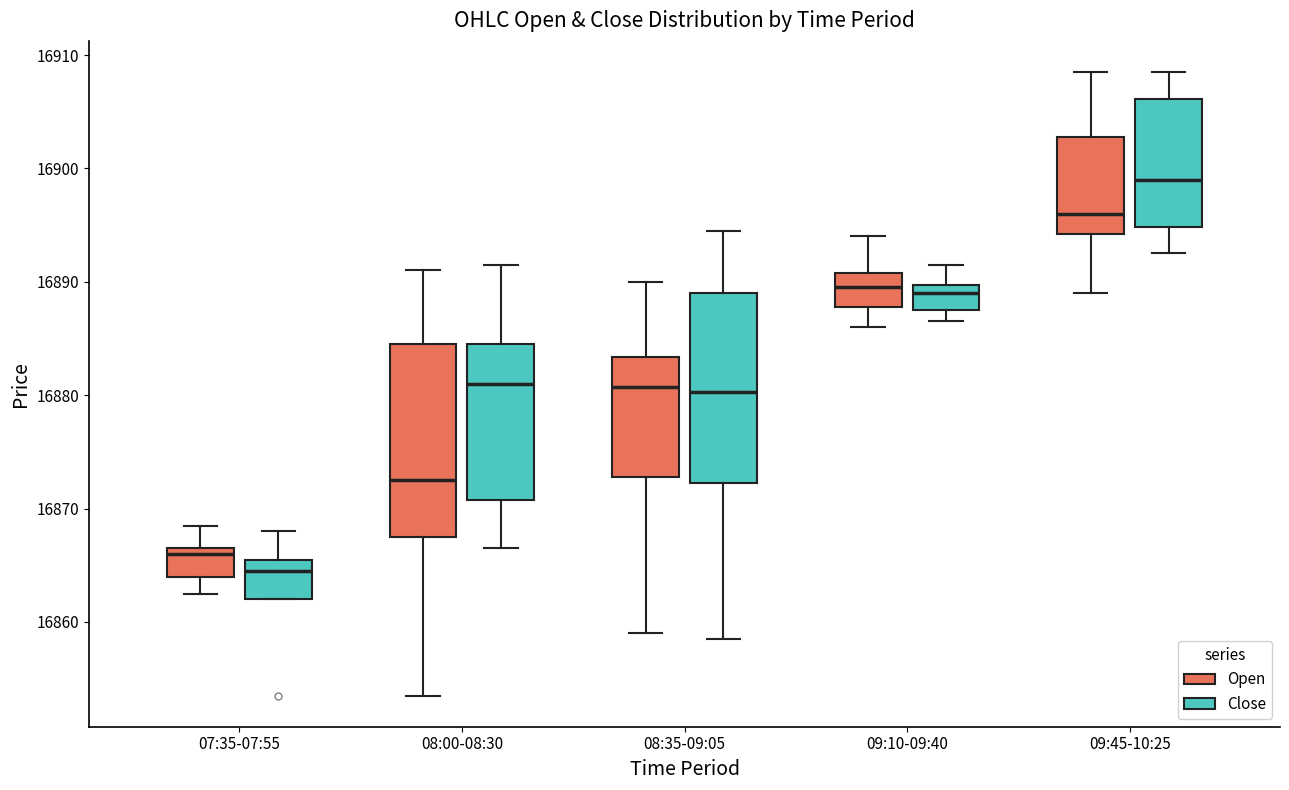

Reading left to right, transcribe this box plot: for each box, give where its median line is, the range the box spans, and where its two whiskers end, as read against the y-axis. The values are not printed on the chart, so give them approximately, as read against the axis.

07:35-07:55 (Open): median 16866, box 16864 to 16867, whiskers 16863 to 16869
07:35-07:55 (Close): median 16865, box 16862 to 16866, whiskers 16862 to 16868
08:00-08:30 (Open): median 16873, box 16868 to 16885, whiskers 16854 to 16891
08:00-08:30 (Close): median 16881, box 16871 to 16885, whiskers 16867 to 16892
08:35-09:05 (Open): median 16881, box 16873 to 16883, whiskers 16859 to 16890
08:35-09:05 (Close): median 16880, box 16872 to 16889, whiskers 16859 to 16895
09:10-09:40 (Open): median 16890, box 16888 to 16891, whiskers 16886 to 16894
09:10-09:40 (Close): median 16889, box 16888 to 16890, whiskers 16887 to 16892
09:45-10:25 (Open): median 16896, box 16894 to 16903, whiskers 16889 to 16909
09:45-10:25 (Close): median 16899, box 16895 to 16906, whiskers 16893 to 16909